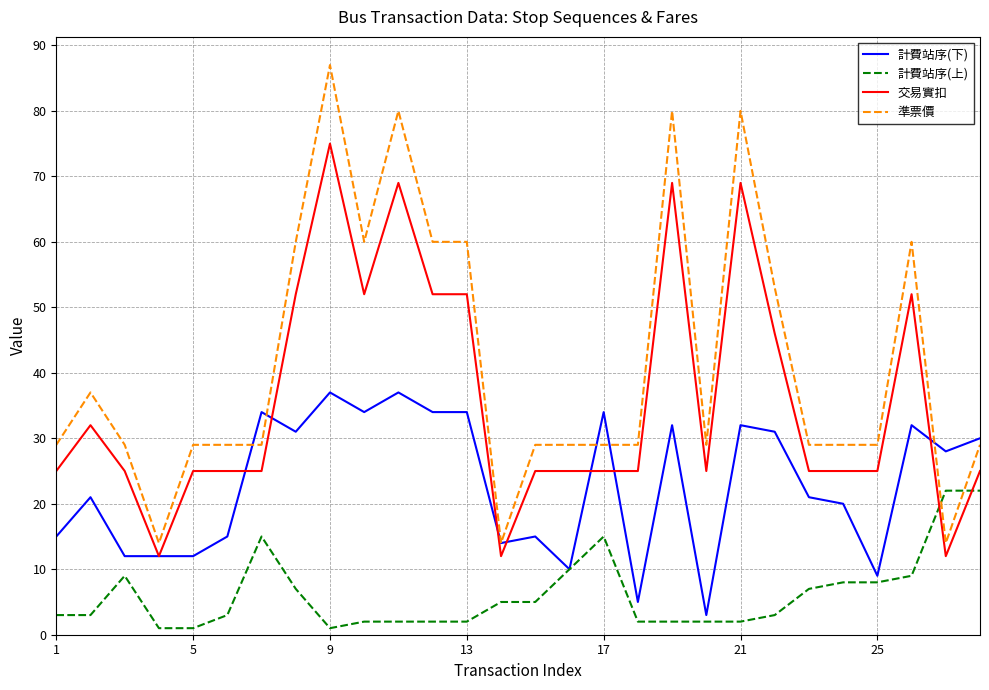

List the series in order of their peak value, lowest first.

計費站序(上), 計費站序(下), 交易實扣, 準票價